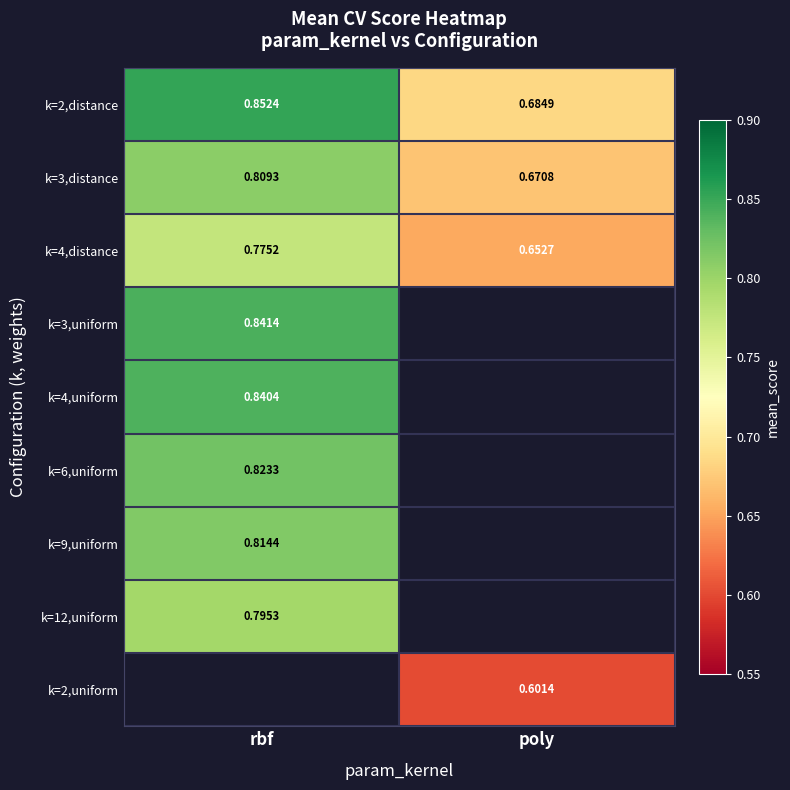

What is the maximum value shown in the chart?

0.9